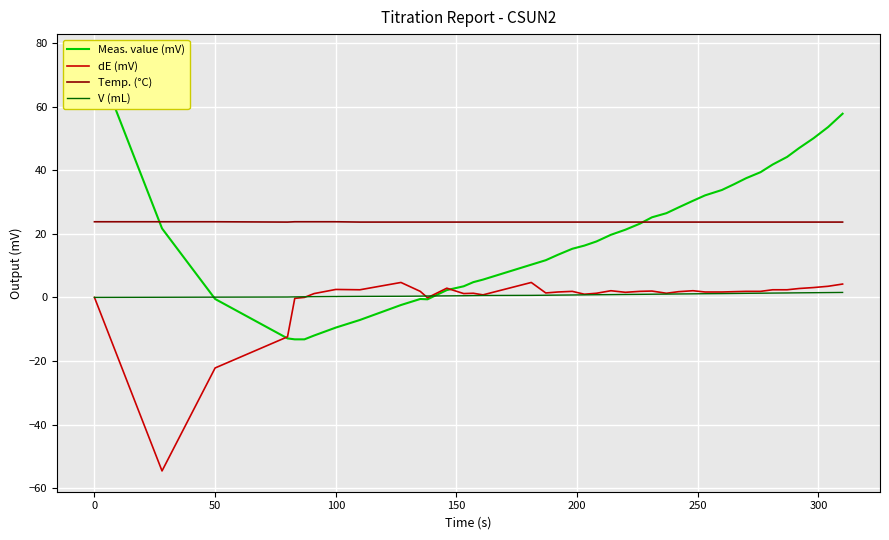

What is the greatest value displayed?

76.3